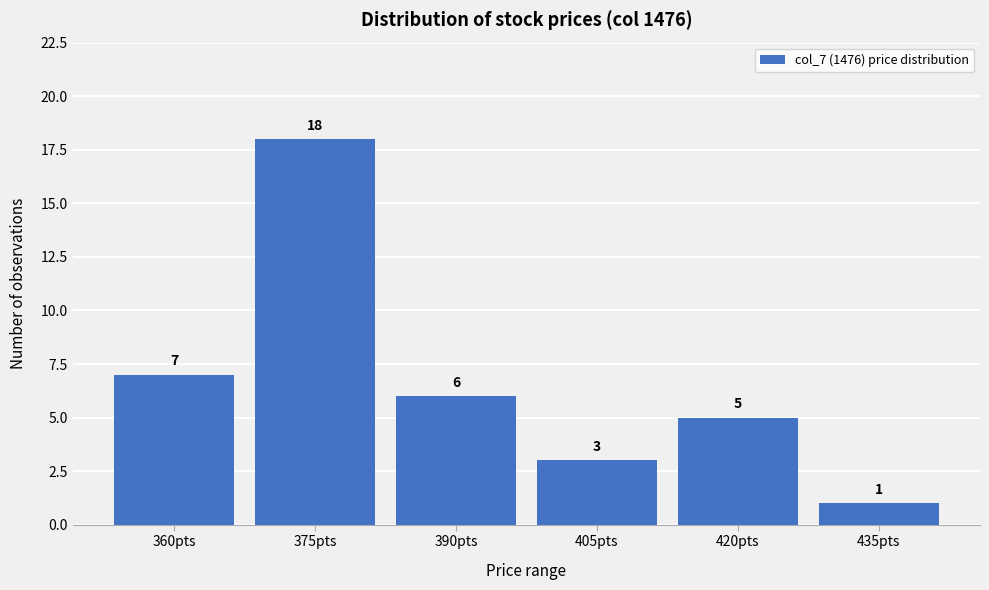

Reading left to right, transcribe all the data shown in this chart.

7	18	6	3	5	1